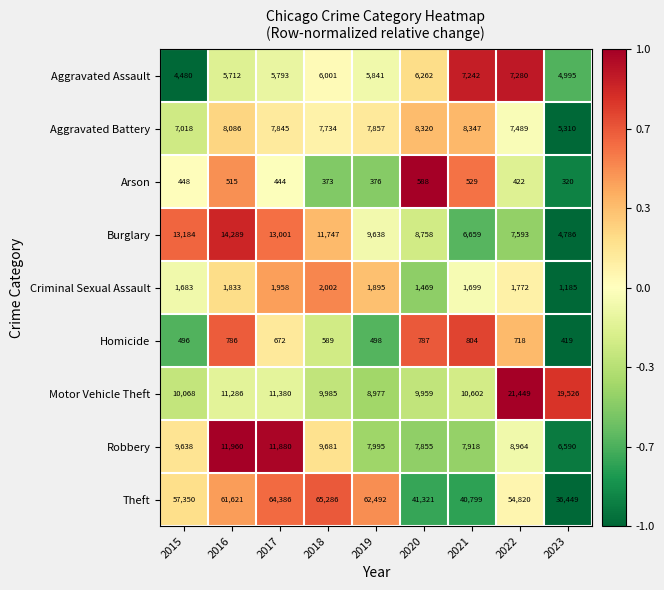

Rank the series at 2023 from lowest to highest value.

Arson, Homicide, Criminal Sexual Assault, Burglary, Aggravated Assault, Aggravated Battery, Robbery, Motor Vehicle Theft, Theft